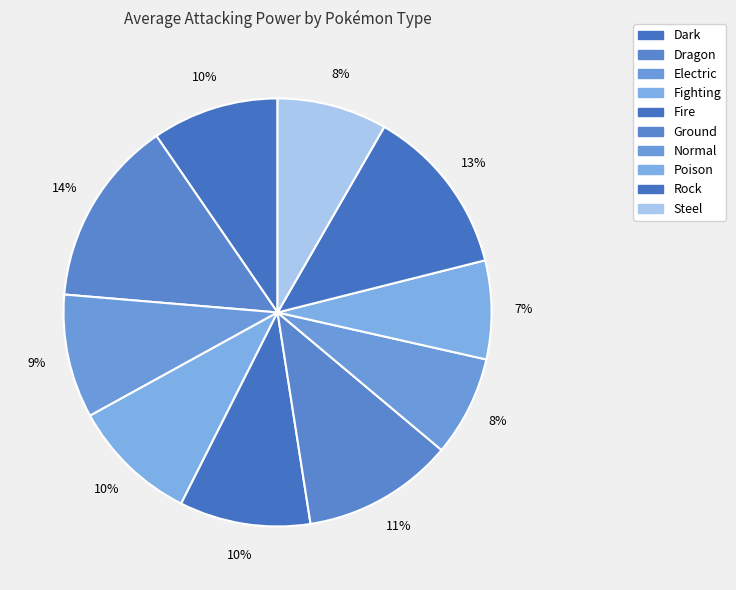

Which category has the biggest portion of the pie?

Dragon